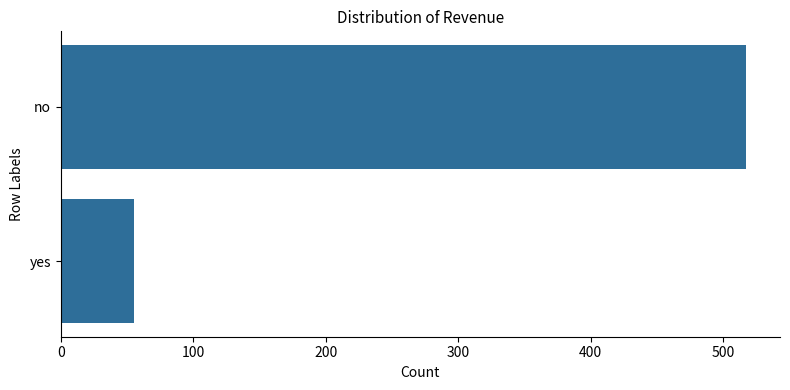

How many values are below 517?

1